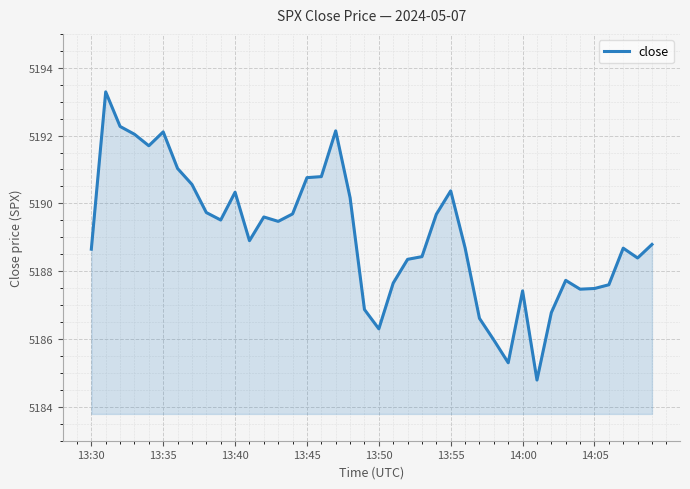

What is the minimum value shown in the chart?

5184.8